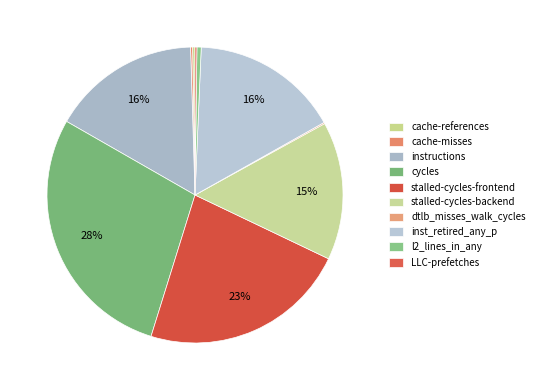

Is cache-misses the majority of the pie?

No